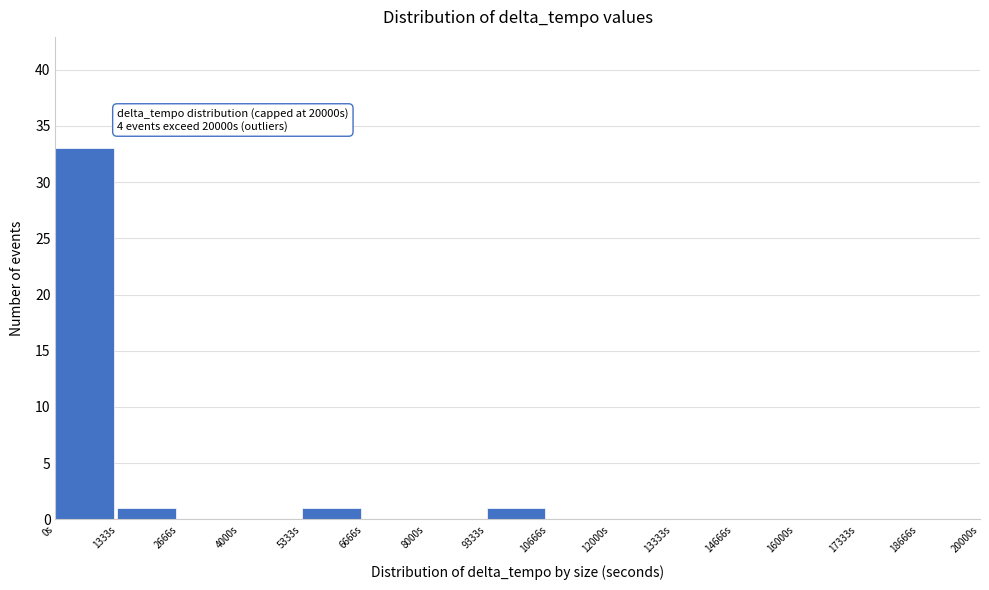

Which range on the x-axis has the tallest bar?

0 to 1400